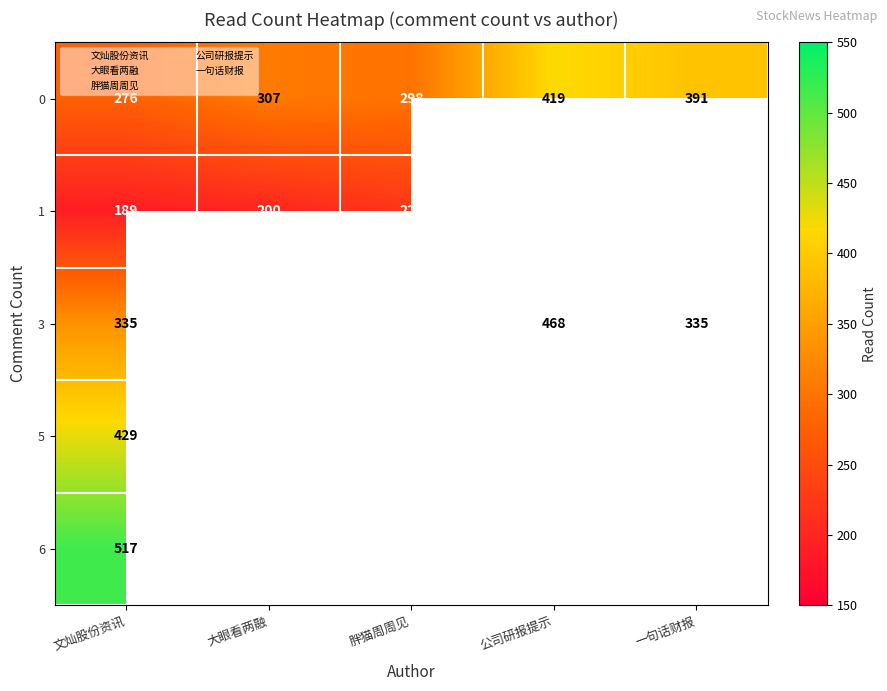

At which label is 1 closest to 205?

大眼看两融